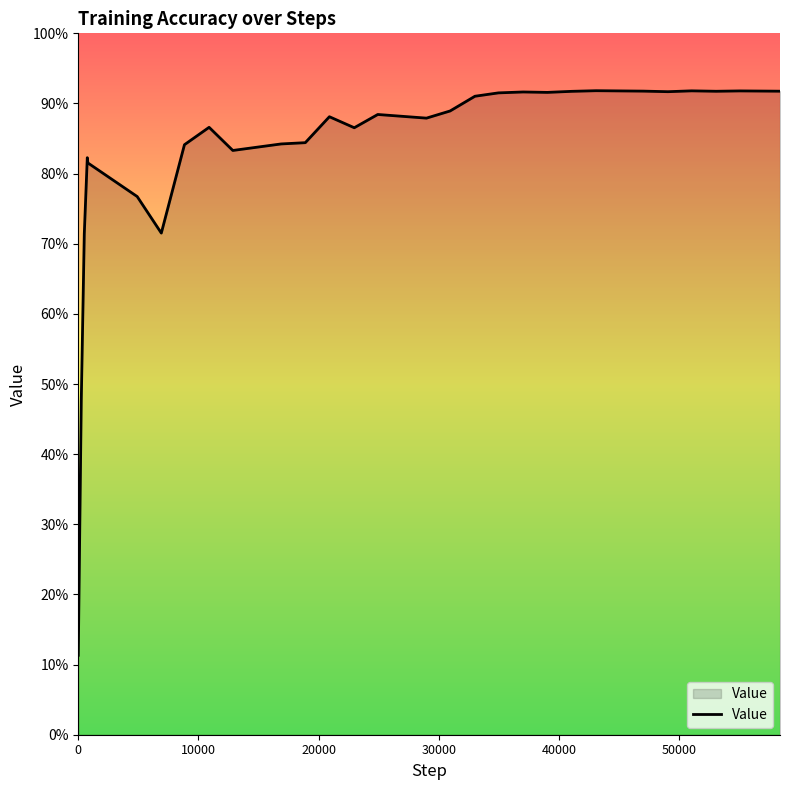

Does the chart have visible grid lines?

No